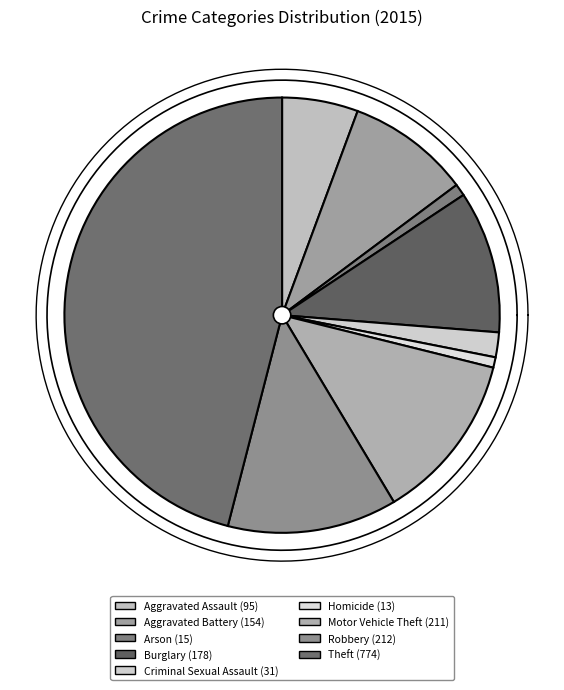

What is the change in value from Criminal Sexual Assault to Homicide?

-18